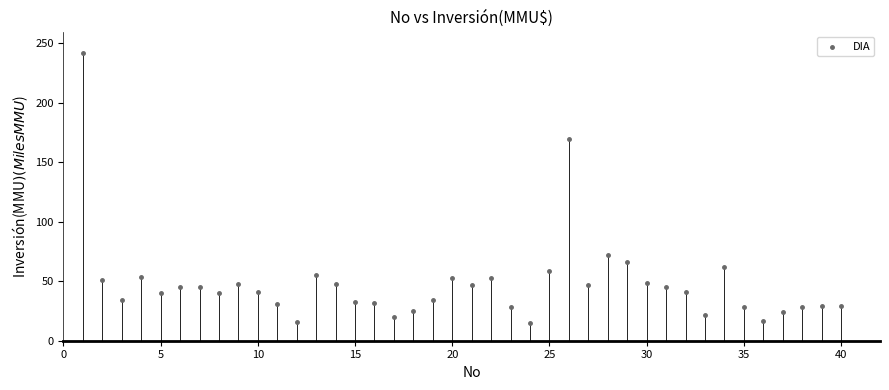

What is the range of X values (max minus min)?

39.0